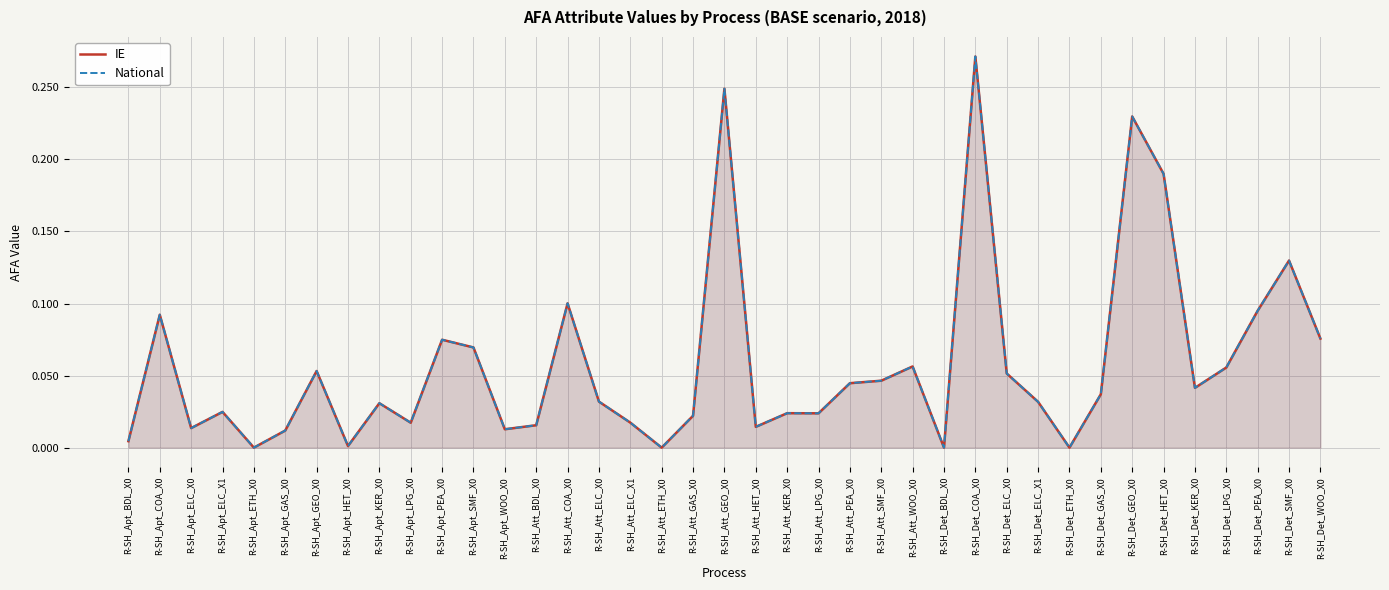

Which has a higher value, R-SH_Apt_ELC_X1 or R-SH_Det_KER_X0?

R-SH_Det_KER_X0